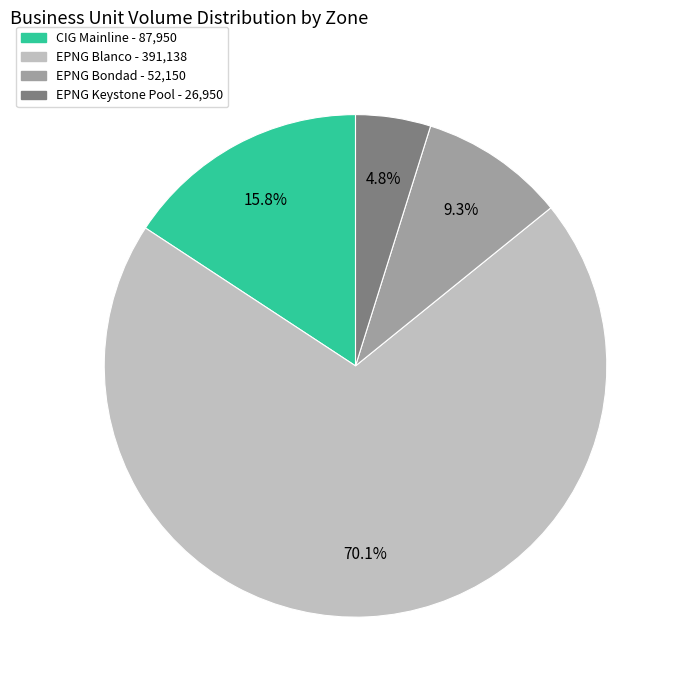

True or false: EPNG Blanco accounts for 70% of the total.

True